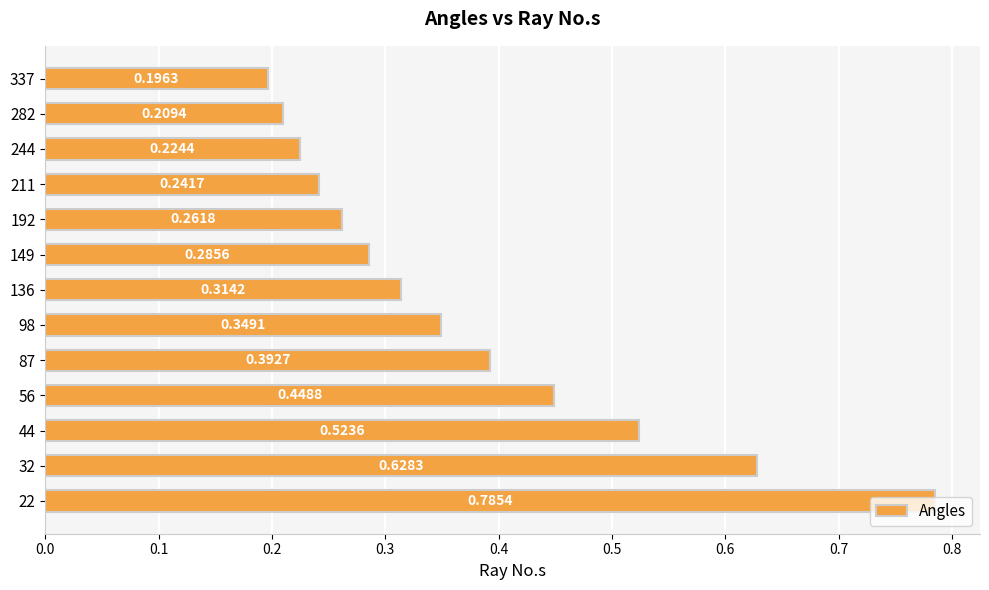

Does the chart contain any negative values?

No